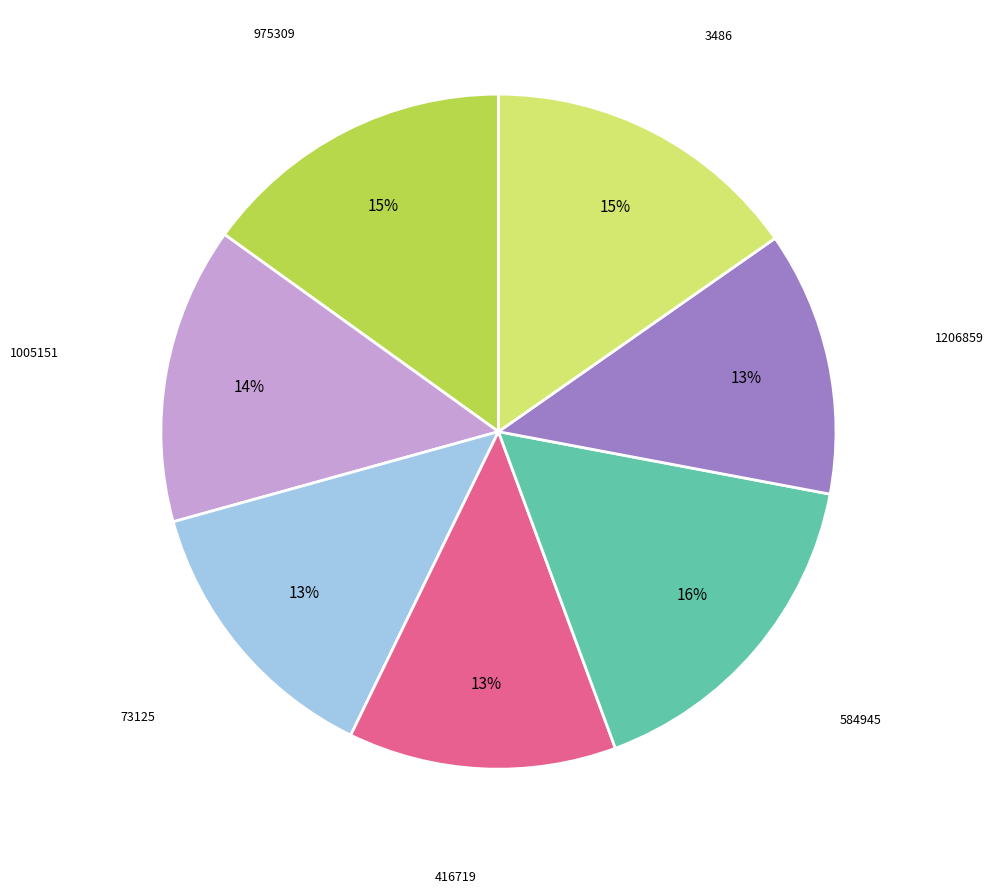

Does any single category account for the majority?

No